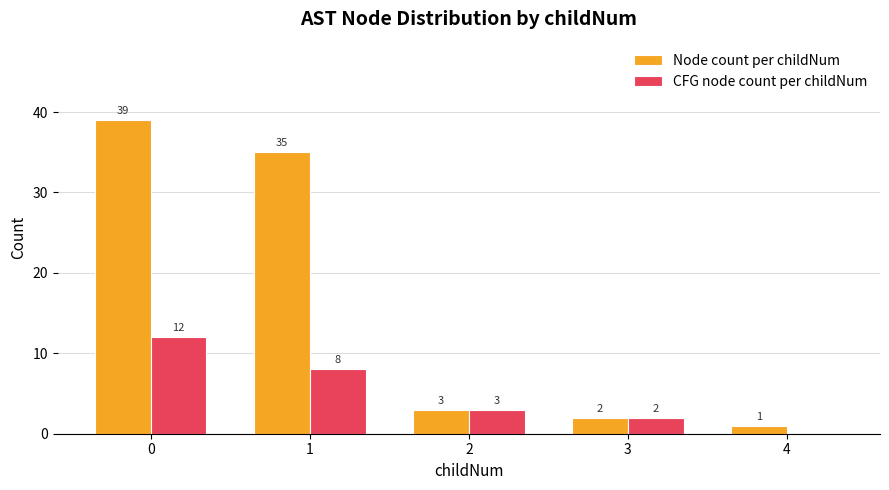

The CFG node count per childNum series shows 5 at 2. True or false?

False